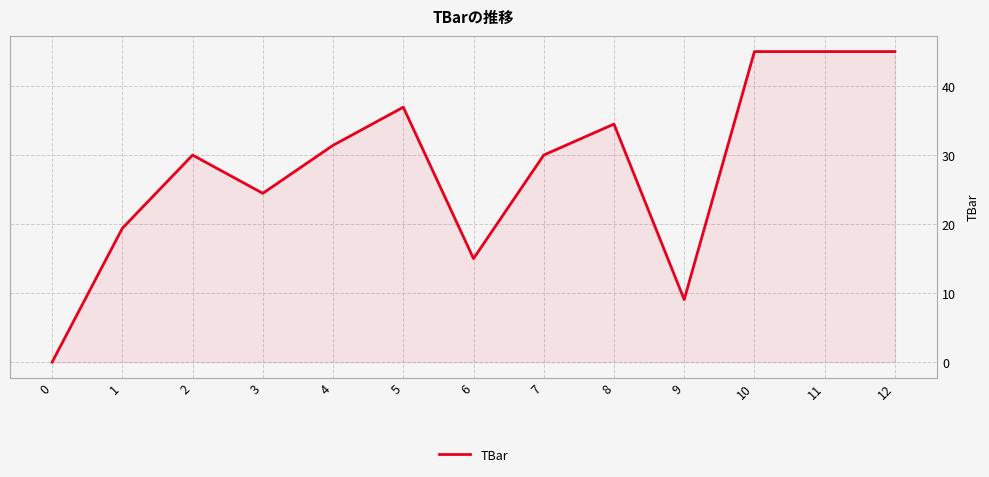

What is the difference between the second highest and second lowest values?

35.9